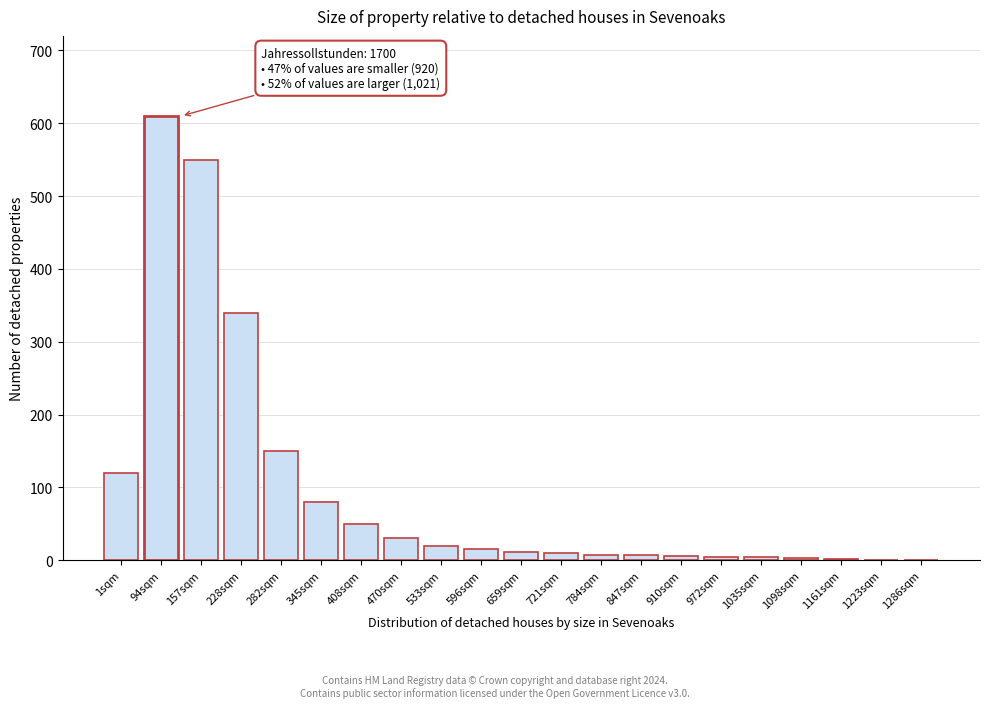

What is the change in value from 282sqm to 408sqm?

-100